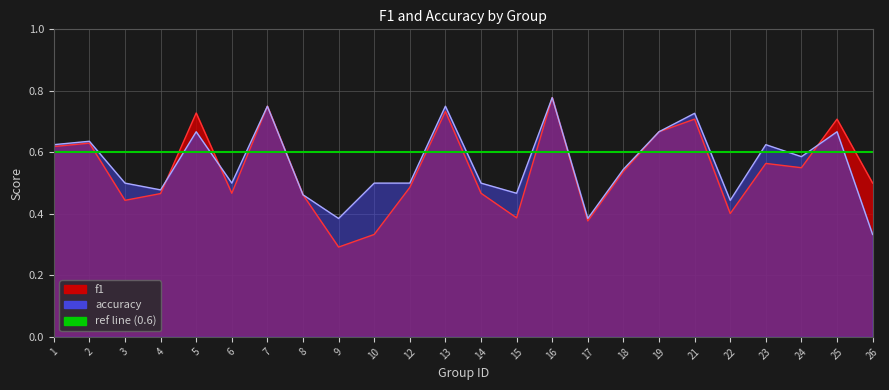

Which series ends up on top after the final intersection of accuracy and f1?

f1